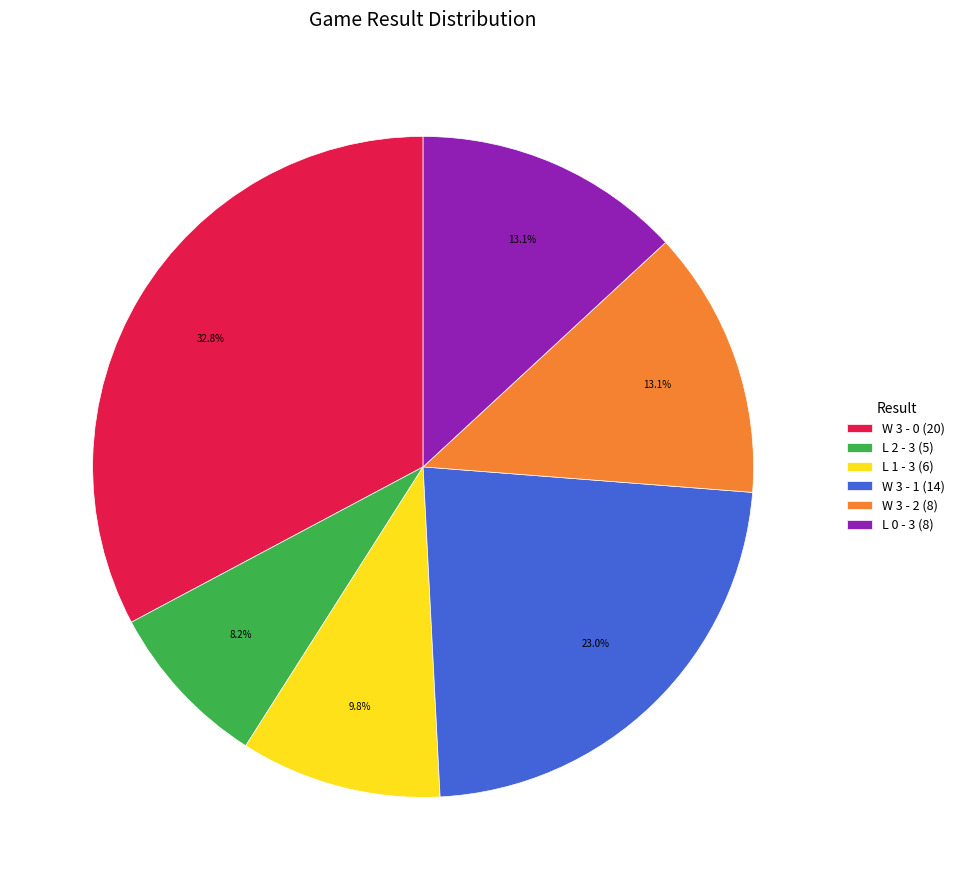

What portion of the pie excludes W 3 - 2 (8)?

86.9%